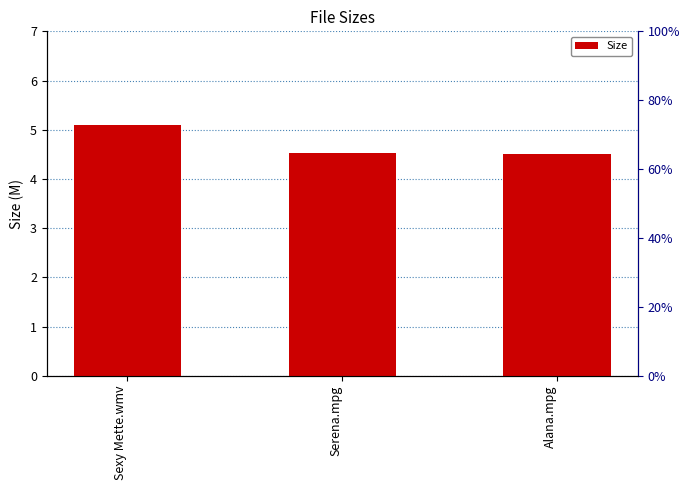

Is it true that the value at Serena.mpg is 7.0?

False